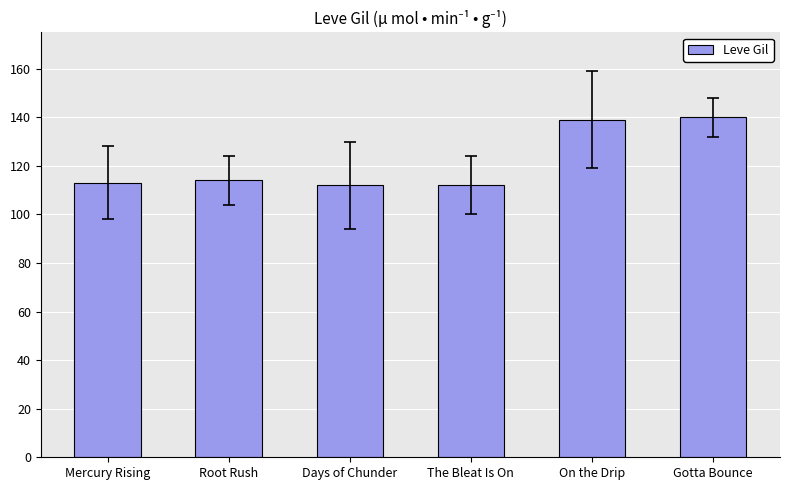

What is the minimum value shown in the chart?

112